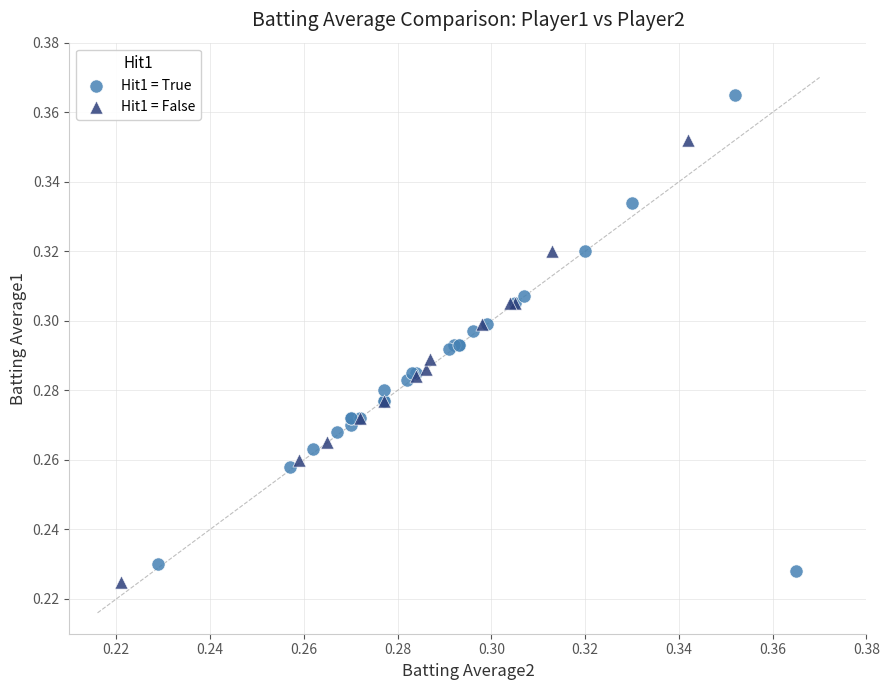

Which series has the largest Y range (max minus min)?

Hit1 = True